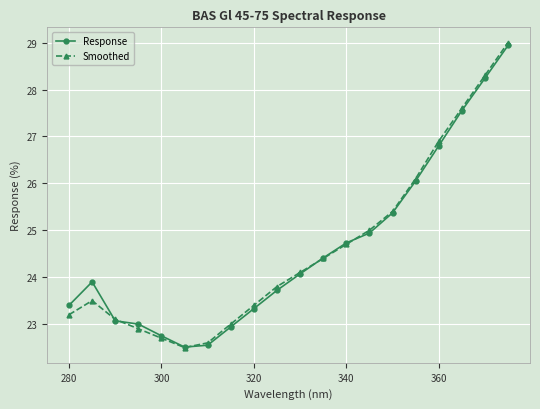

What are all the series names shown in the legend?

Response, Smoothed